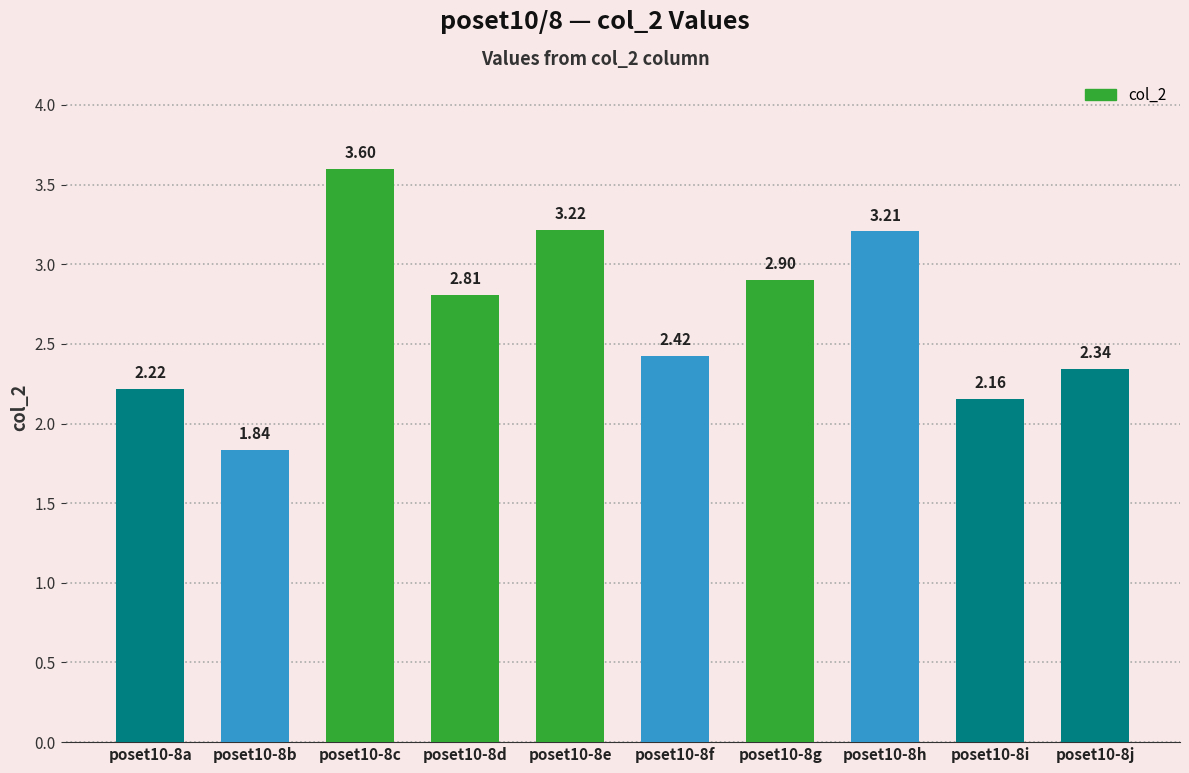

Count the number of values greater than 2.

9